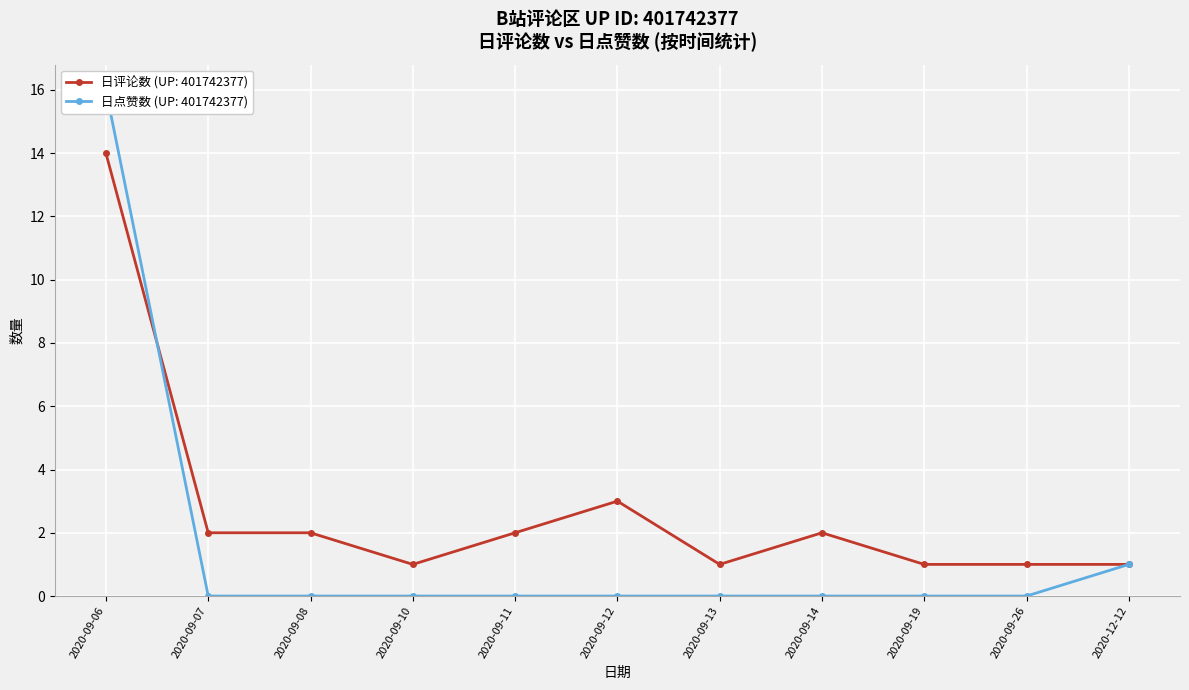

True or false: 日评论数 (UP: 401742377) has a value of 1 at 2020-09-10.

True